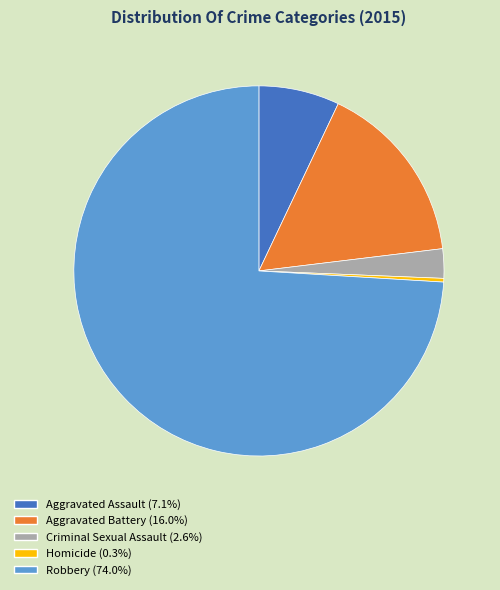

Rank the categories by value from highest to lowest.

Robbery, Aggravated Battery, Aggravated Assault, Criminal Sexual Assault, Homicide